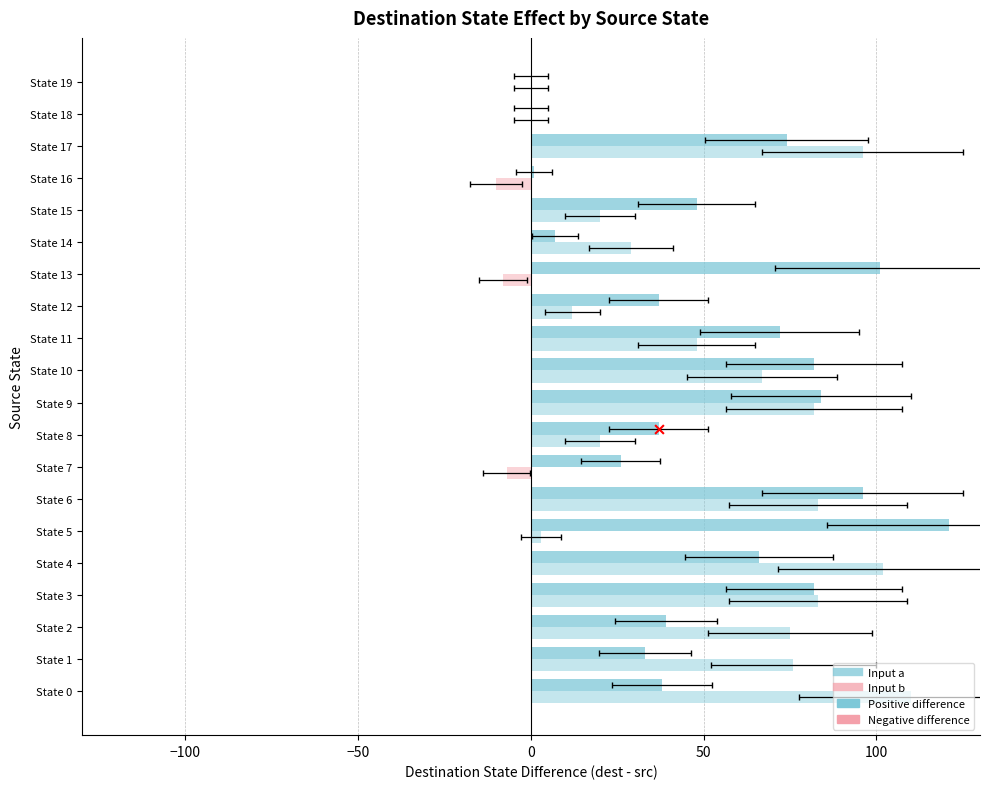

Which series has the widest spread of Y values?

Input a (dest - src)